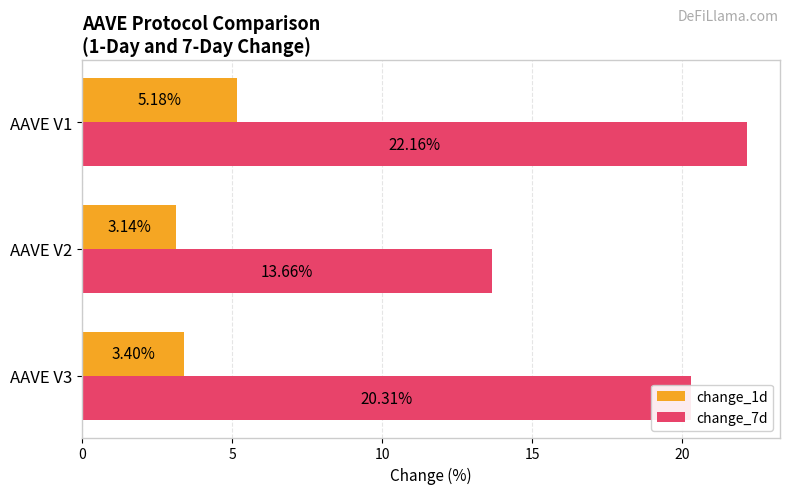

What is the sum of all change_7d values?

56.1